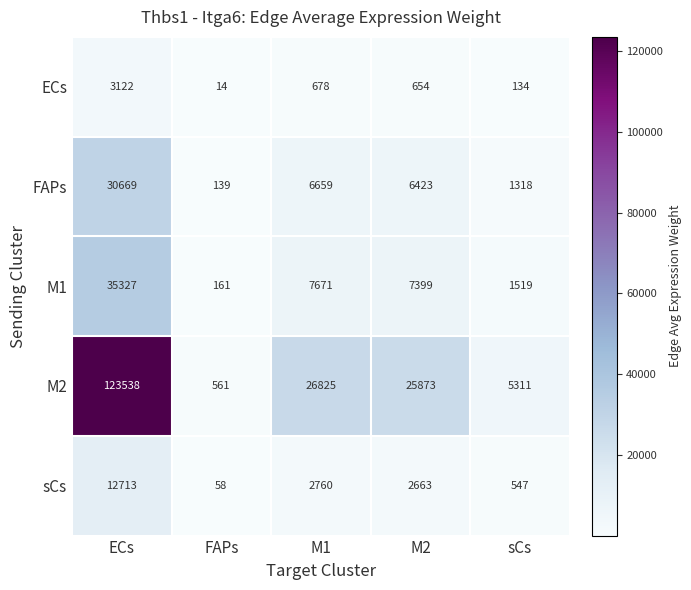

What is the sum of the FAPs values at FAPs and sCs?

1457